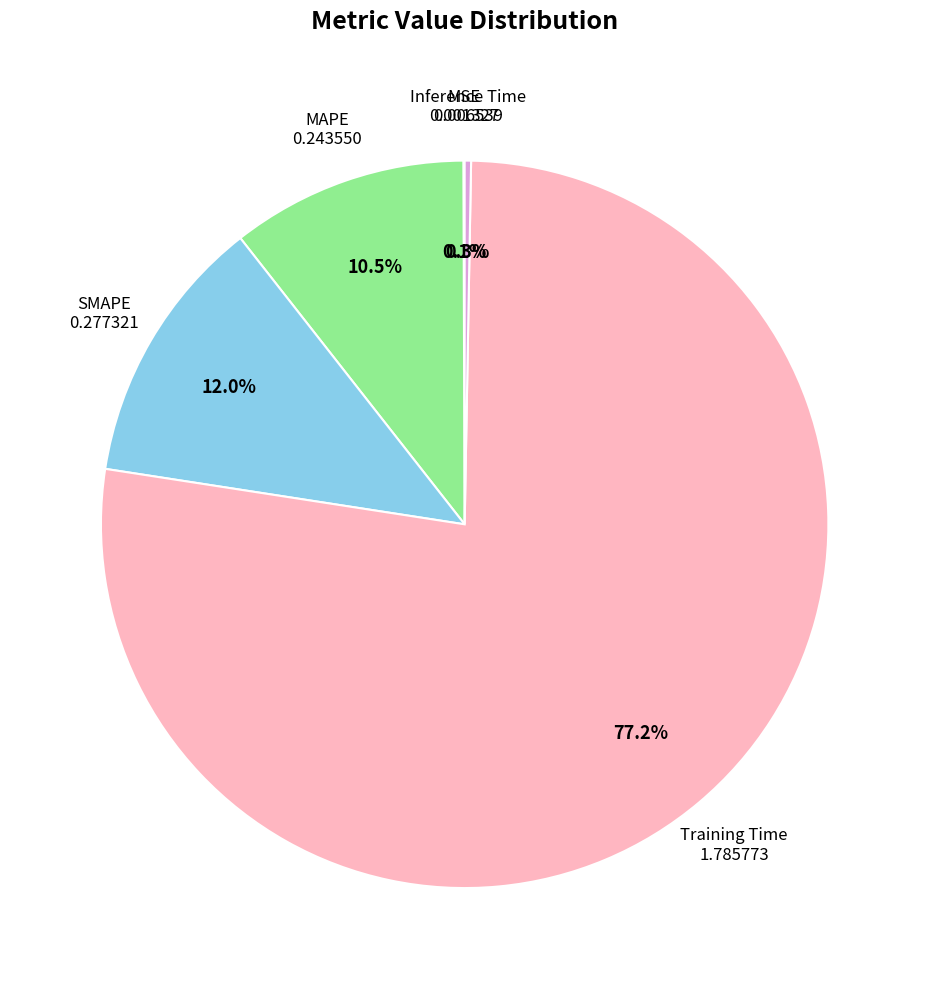

Is there a majority slice in this chart?

Yes